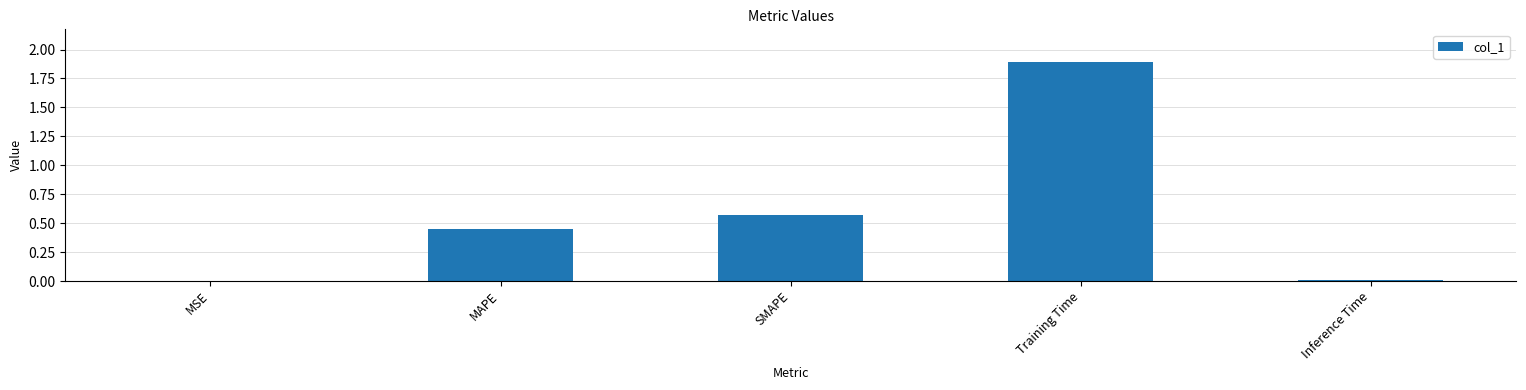

Which category has the highest value across all series?

Training Time